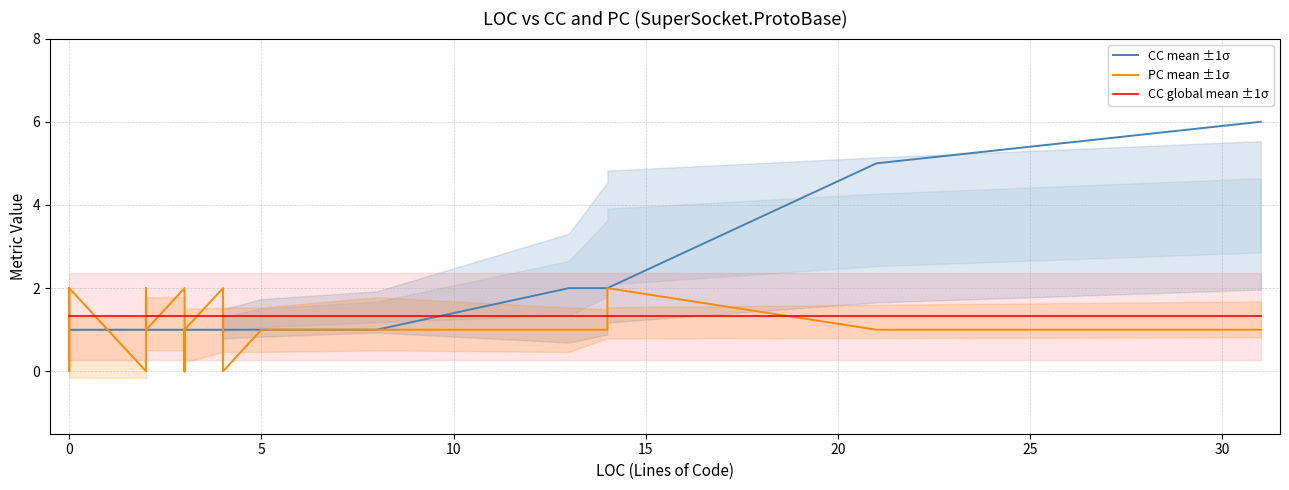

What is the sum of all PC mean ±1σ values?

36.0